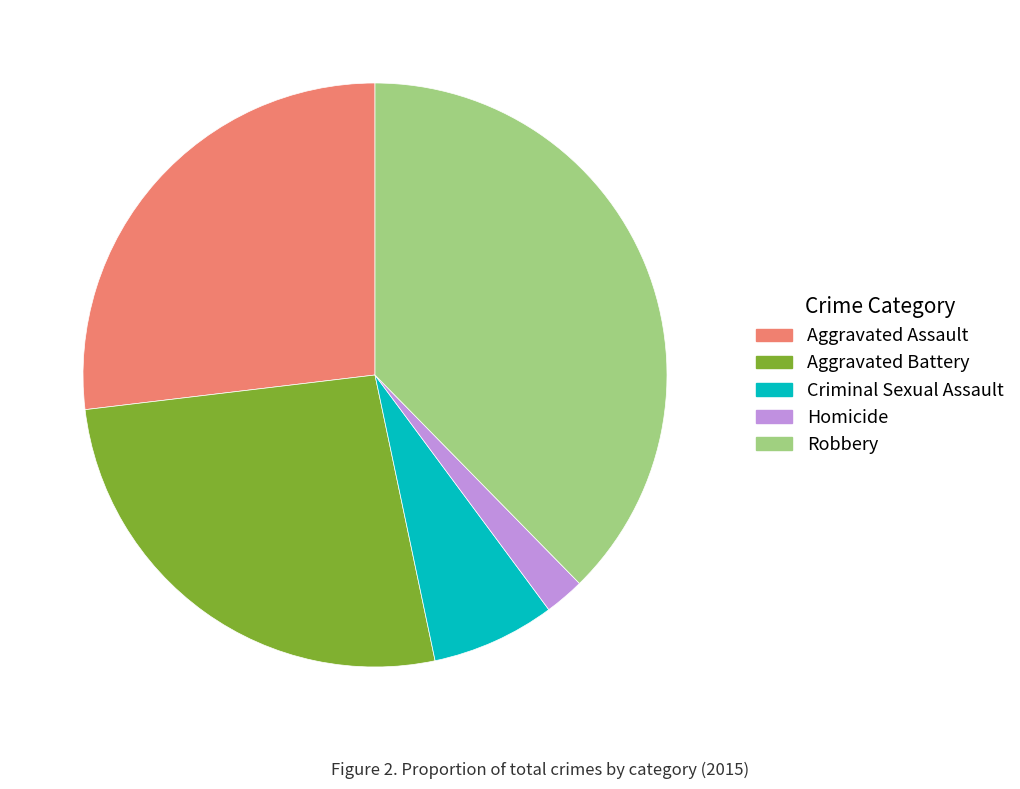

Does any single category account for the majority?

No